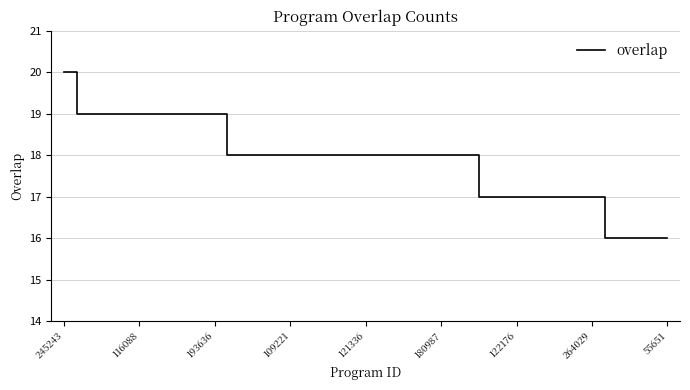

What is the difference between the maximum and minimum values?

4